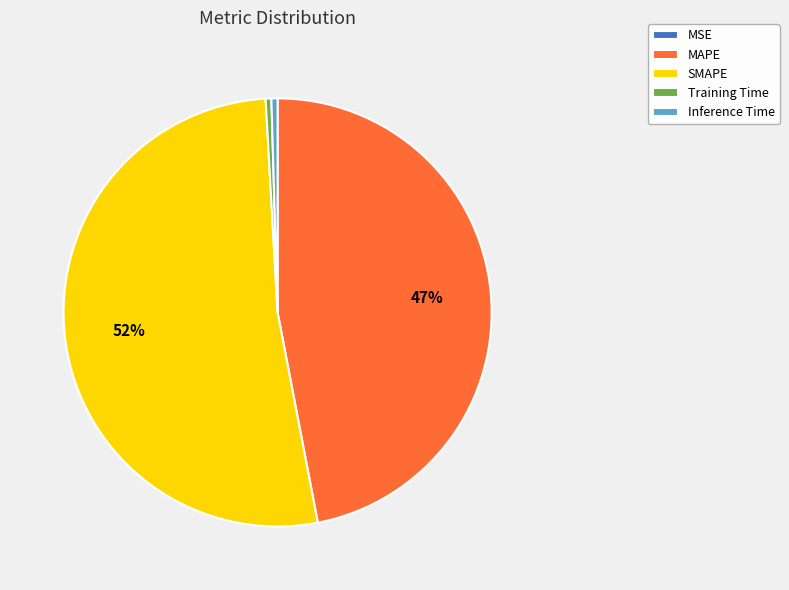

Is it true that MAPE is 54% of the pie?

False